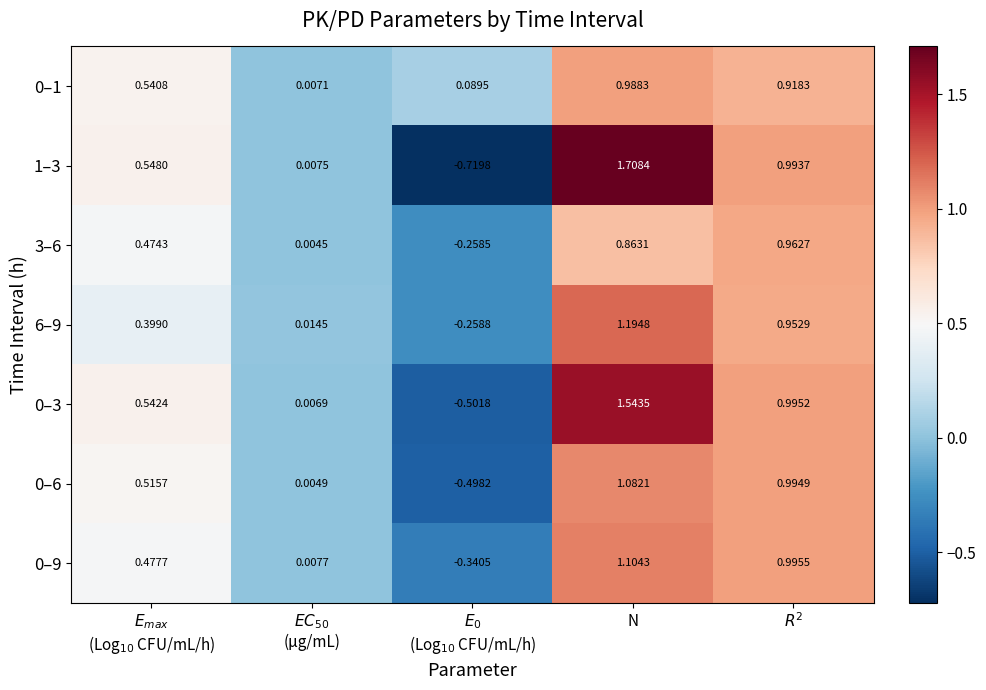

Which category has the highest value across all series?

N